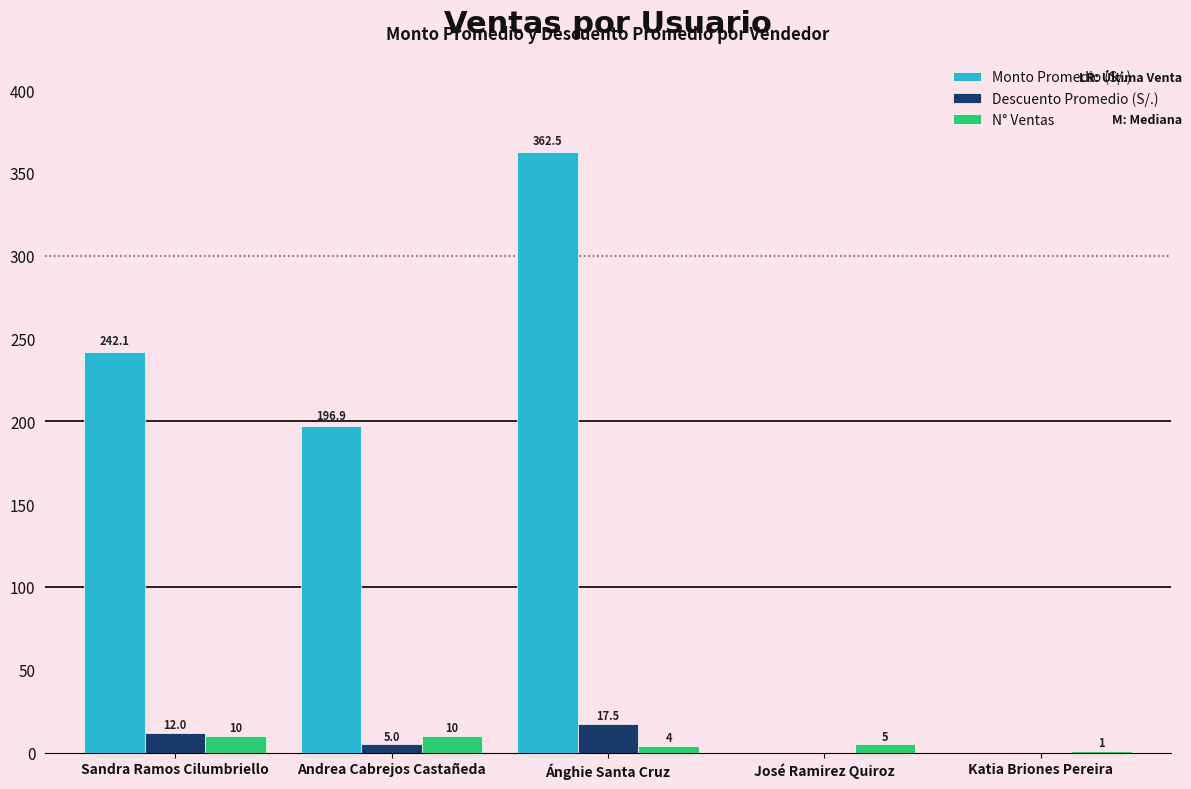

At which category is the sum across all series the highest?

Ánghie Santa Cruz